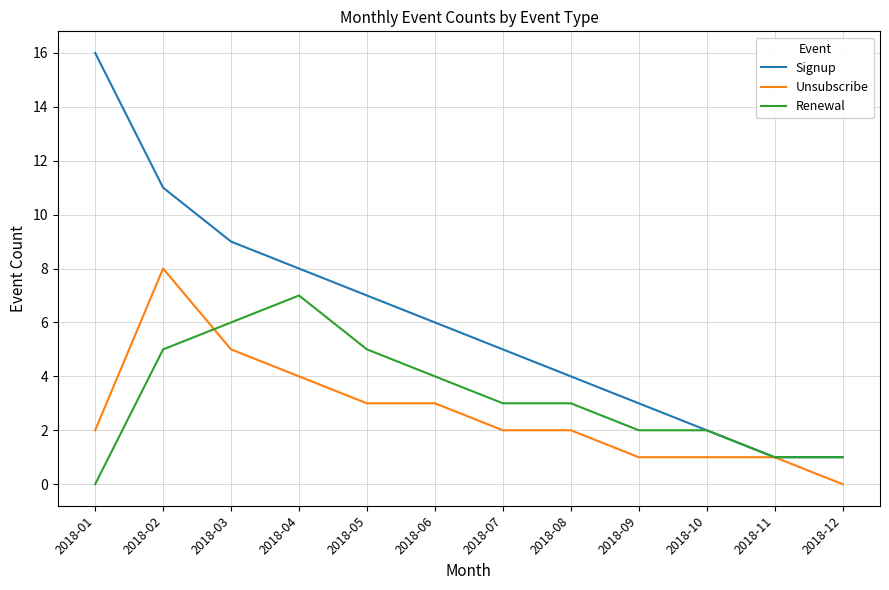

Which category has the highest value in the Renewal series?

2018-04